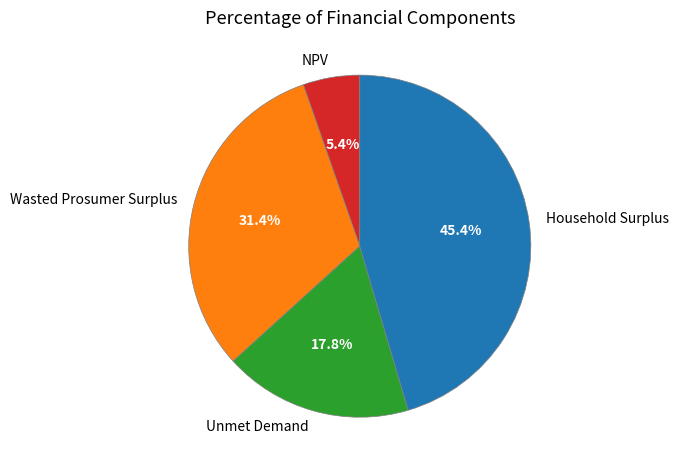

Is it true that Wasted Prosumer Surplus is 25% of the pie?

False